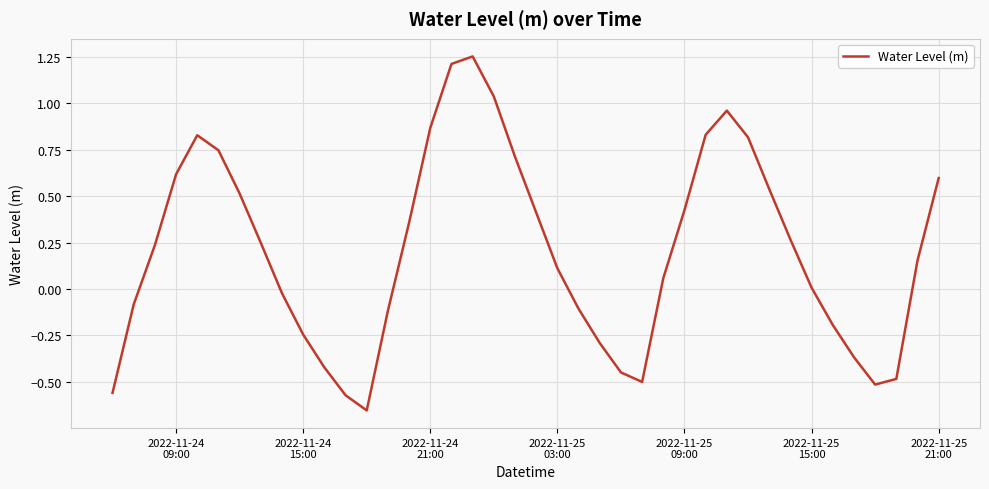

What is the difference between the maximum and minimum values?

1.9